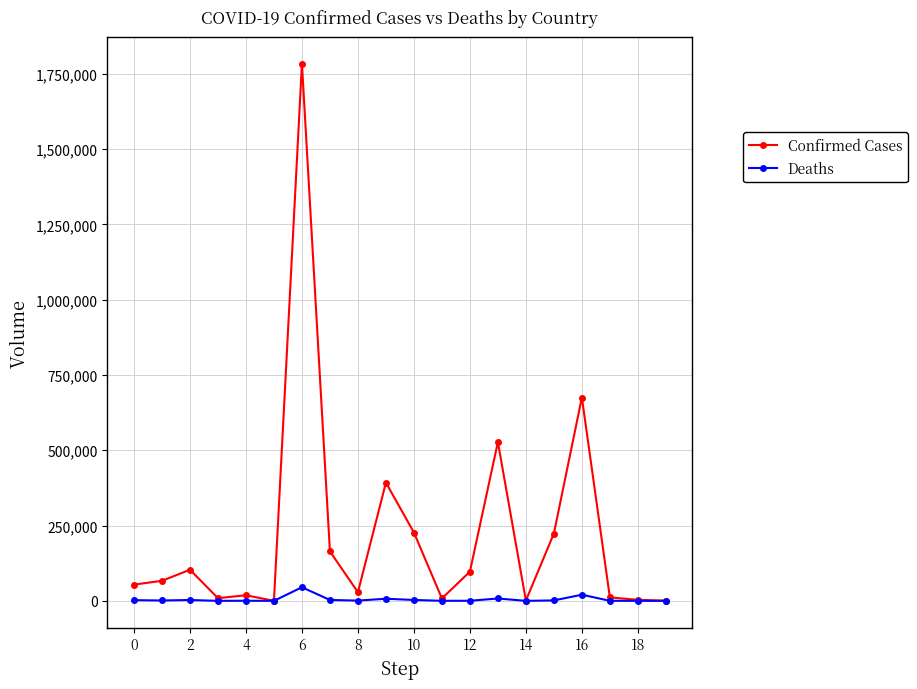

Rank the series by their maximum value, from lowest to highest.

Deaths, Confirmed Cases